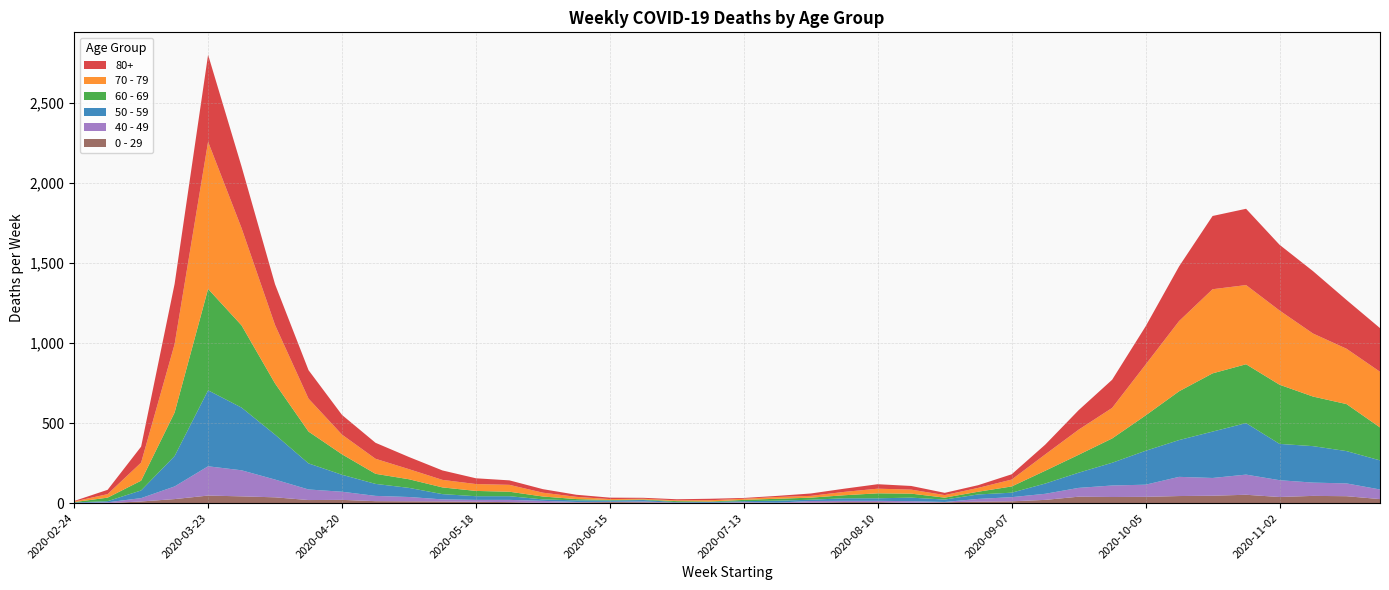

Reading left to right, transcribe all the data shown in this chart.

80+: 2020-02-24=3	2020-03-02=27	2020-03-09=100	2020-03-16=377	2020-03-23=544	2020-03-30=385	2020-04-06=255	2020-04-13=178	2020-04-20=123	2020-04-27=100	2020-05-04=76	2020-05-11=59	2020-05-18=36	2020-05-25=28	2020-06-01=22	2020-06-08=13	2020-06-15=9	2020-06-22=6	2020-06-29=7	2020-07-06=9	2020-07-13=5	2020-07-20=7	2020-07-27=15	2020-08-03=20	2020-08-10=28	2020-08-17=23	2020-08-24=14	2020-08-31=17	2020-09-07=33	2020-09-14=61	2020-09-21=122	2020-09-28=176	2020-10-05=239	2020-10-12=342	2020-10-19=458	2020-10-26=477	2020-11-02=411	2020-11-09=390	2020-11-16=305	2020-11-23=273
70 - 79: 2020-02-24=4	2020-03-02=22	2020-03-09=113	2020-03-16=427	2020-03-23=920	2020-03-30=608	2020-04-06=365	2020-04-13=206	2020-04-20=123	2020-04-27=94	2020-05-04=63	2020-05-11=47	2020-05-18=43	2020-05-25=43	2020-06-01=24	2020-06-08=14	2020-06-15=6	2020-06-22=5	2020-06-29=5	2020-07-06=8	2020-07-13=7	2020-07-20=11	2020-07-27=11	2020-08-03=21	2020-08-10=29	2020-08-17=25	2020-08-24=16	2020-08-31=24	2020-09-07=43	2020-09-14=102	2020-09-21=157	2020-09-28=191	2020-10-05=318	2020-10-12=439	2020-10-19=526	2020-10-26=495	2020-11-02=464	2020-11-09=394	2020-11-16=346	2020-11-23=348
60 - 69: 2020-02-24=2	2020-03-02=22	2020-03-09=61	2020-03-16=272	2020-03-23=634	2020-03-30=514	2020-04-06=320	2020-04-13=199	2020-04-20=128	2020-04-27=63	2020-05-04=54	2020-05-11=42	2020-05-18=33	2020-05-25=28	2020-06-01=18	2020-06-08=8	2020-06-15=3	2020-06-22=3	2020-06-29=6	2020-07-06=3	2020-07-13=8	2020-07-20=12	2020-07-27=13	2020-08-03=19	2020-08-10=31	2020-08-17=25	2020-08-24=12	2020-08-31=17	2020-09-07=39	2020-09-14=80	2020-09-21=112	2020-09-28=152	2020-10-05=221	2020-10-12=305	2020-10-19=364	2020-10-26=368	2020-11-02=370	2020-11-09=310	2020-11-16=294	2020-11-23=206
50 - 59: 2020-02-24=3	2020-03-02=7	2020-03-09=48	2020-03-16=190	2020-03-23=475	2020-03-30=392	2020-04-06=281	2020-04-13=163	2020-04-20=106	2020-04-27=75	2020-05-04=57	2020-05-11=33	2020-05-18=23	2020-05-25=23	2020-06-01=9	2020-06-08=10	2020-06-15=8	2020-06-22=9	2020-06-29=3	2020-07-06=5	2020-07-13=6	2020-07-20=12	2020-07-27=8	2020-08-03=16	2020-08-10=16	2020-08-17=22	2020-08-24=15	2020-08-31=28	2020-09-07=28	2020-09-14=64	2020-09-21=95	2020-09-28=142	2020-10-05=212	2020-10-12=230	2020-10-19=290	2020-10-26=322	2020-11-02=227	2020-11-09=228	2020-11-16=202	2020-11-23=182
40 - 49: 2020-02-24=0	2020-03-02=5	2020-03-09=21	2020-03-16=79	2020-03-23=183	2020-03-30=163	2020-04-06=111	2020-04-13=66	2020-04-20=51	2020-04-27=33	2020-05-04=27	2020-05-11=13	2020-05-18=12	2020-05-25=14	2020-06-01=12	2020-06-08=3	2020-06-15=2	2020-06-22=5	2020-06-29=1	2020-07-06=1	2020-07-13=4	2020-07-20=2	2020-07-27=10	2020-08-03=8	2020-08-10=8	2020-08-17=10	2020-08-24=2	2020-08-31=17	2020-09-07=26	2020-09-14=38	2020-09-21=55	2020-09-28=72	2020-10-05=76	2020-10-12=120	2020-10-19=111	2020-10-26=126	2020-11-02=105	2020-11-09=83	2020-11-16=80	2020-11-23=60
0 - 29: 2020-02-24=1	2020-03-02=0	2020-03-09=10	2020-03-16=25	2020-03-23=47	2020-03-30=42	2020-04-06=36	2020-04-13=19	2020-04-20=20	2020-04-27=12	2020-05-04=11	2020-05-11=10	2020-05-18=8	2020-05-25=6	2020-06-01=2	2020-06-08=4	2020-06-15=6	2020-06-22=5	2020-06-29=2	2020-07-06=1	2020-07-13=2	2020-07-20=1	2020-07-27=3	2020-08-03=6	2020-08-10=6	2020-08-17=2	2020-08-24=5	2020-08-31=9	2020-09-07=11	2020-09-14=20	2020-09-21=40	2020-09-28=38	2020-10-05=39	2020-10-12=44	2020-10-19=46	2020-10-26=52	2020-11-02=38	2020-11-09=45	2020-11-16=43	2020-11-23=25